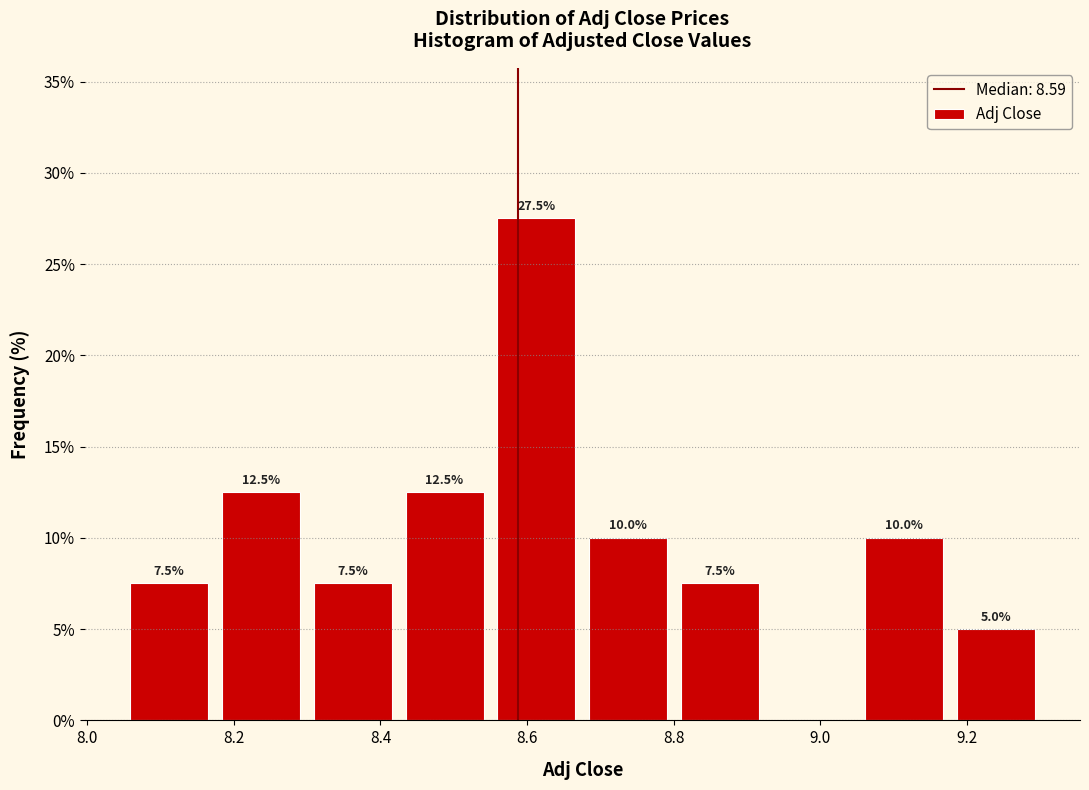

Which range on the x-axis has the tallest bar?

8.56 to 8.68